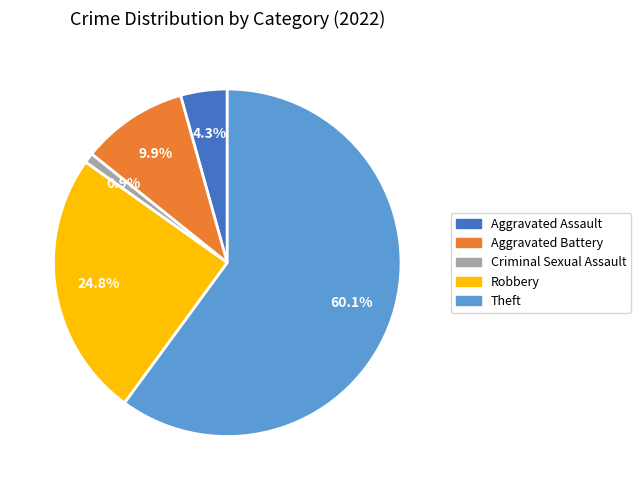

The Criminal Sexual Assault slice represents 1% of the pie. True or false?

True